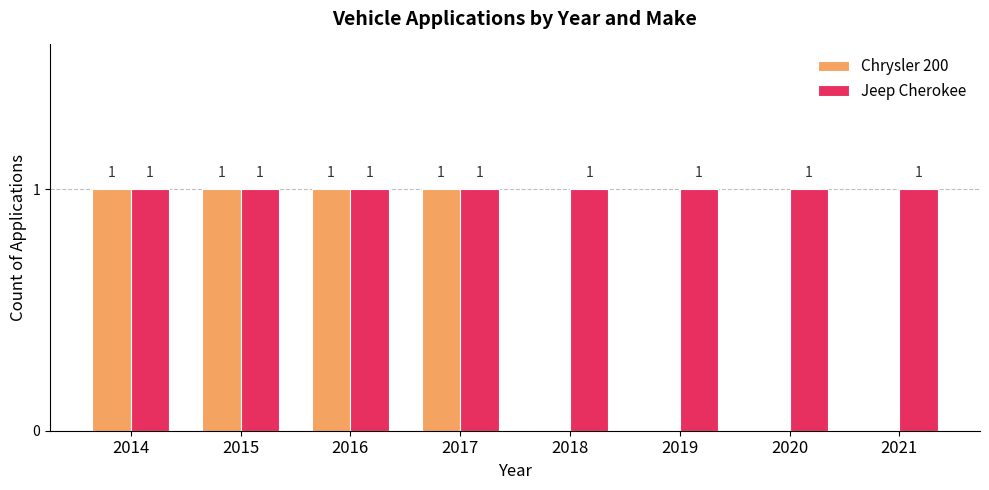

What is the sum of all Jeep Cherokee values?

8